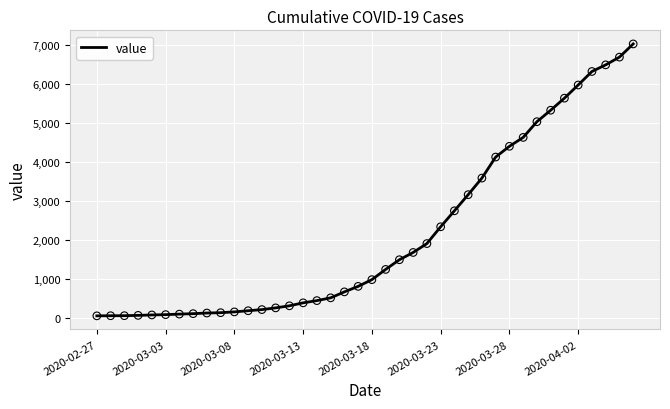

What is the maximum value shown in the chart?

7021